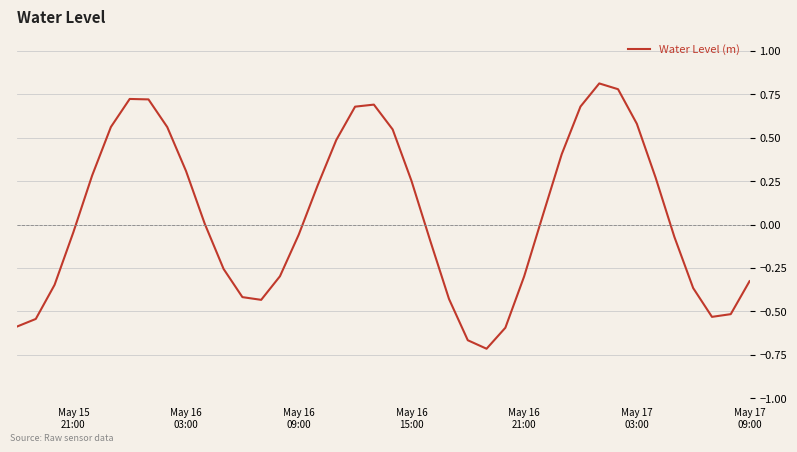

What is the maximum value shown in the chart?

0.8